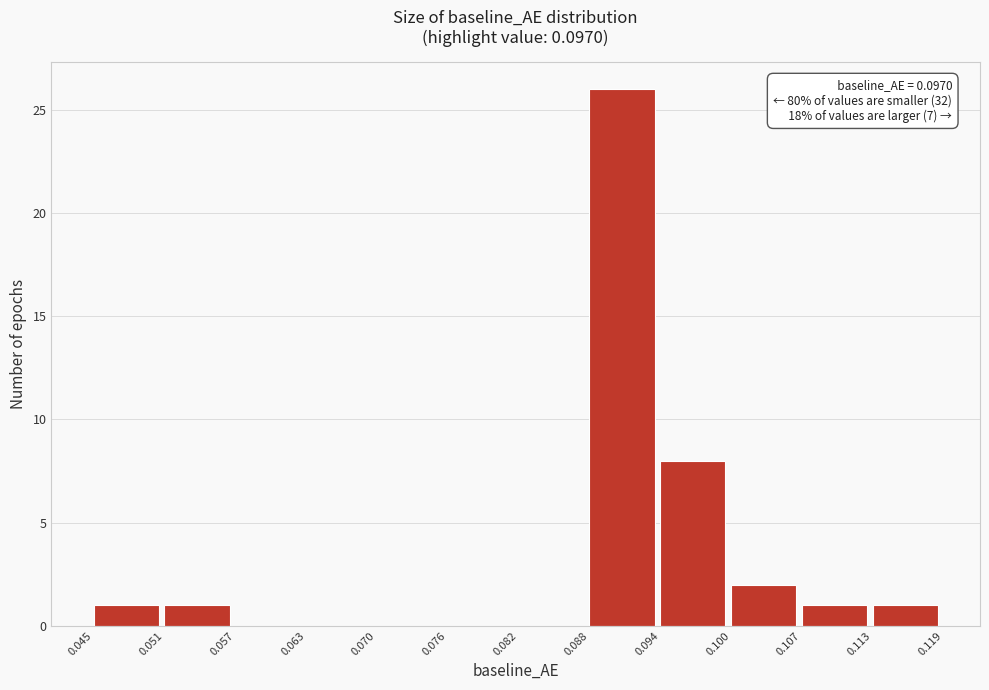

Which range on the x-axis has the tallest bar?

0.088 to 0.094